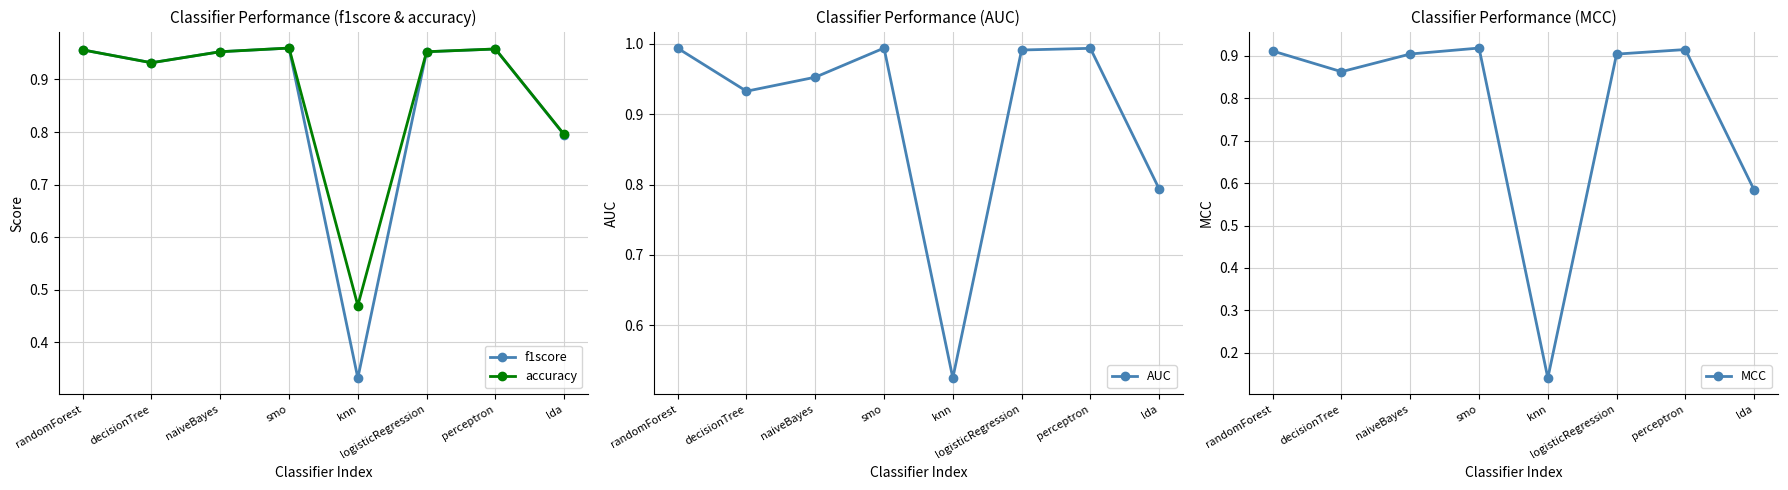

Which has a higher value, randomForest or logisticRegression?

randomForest